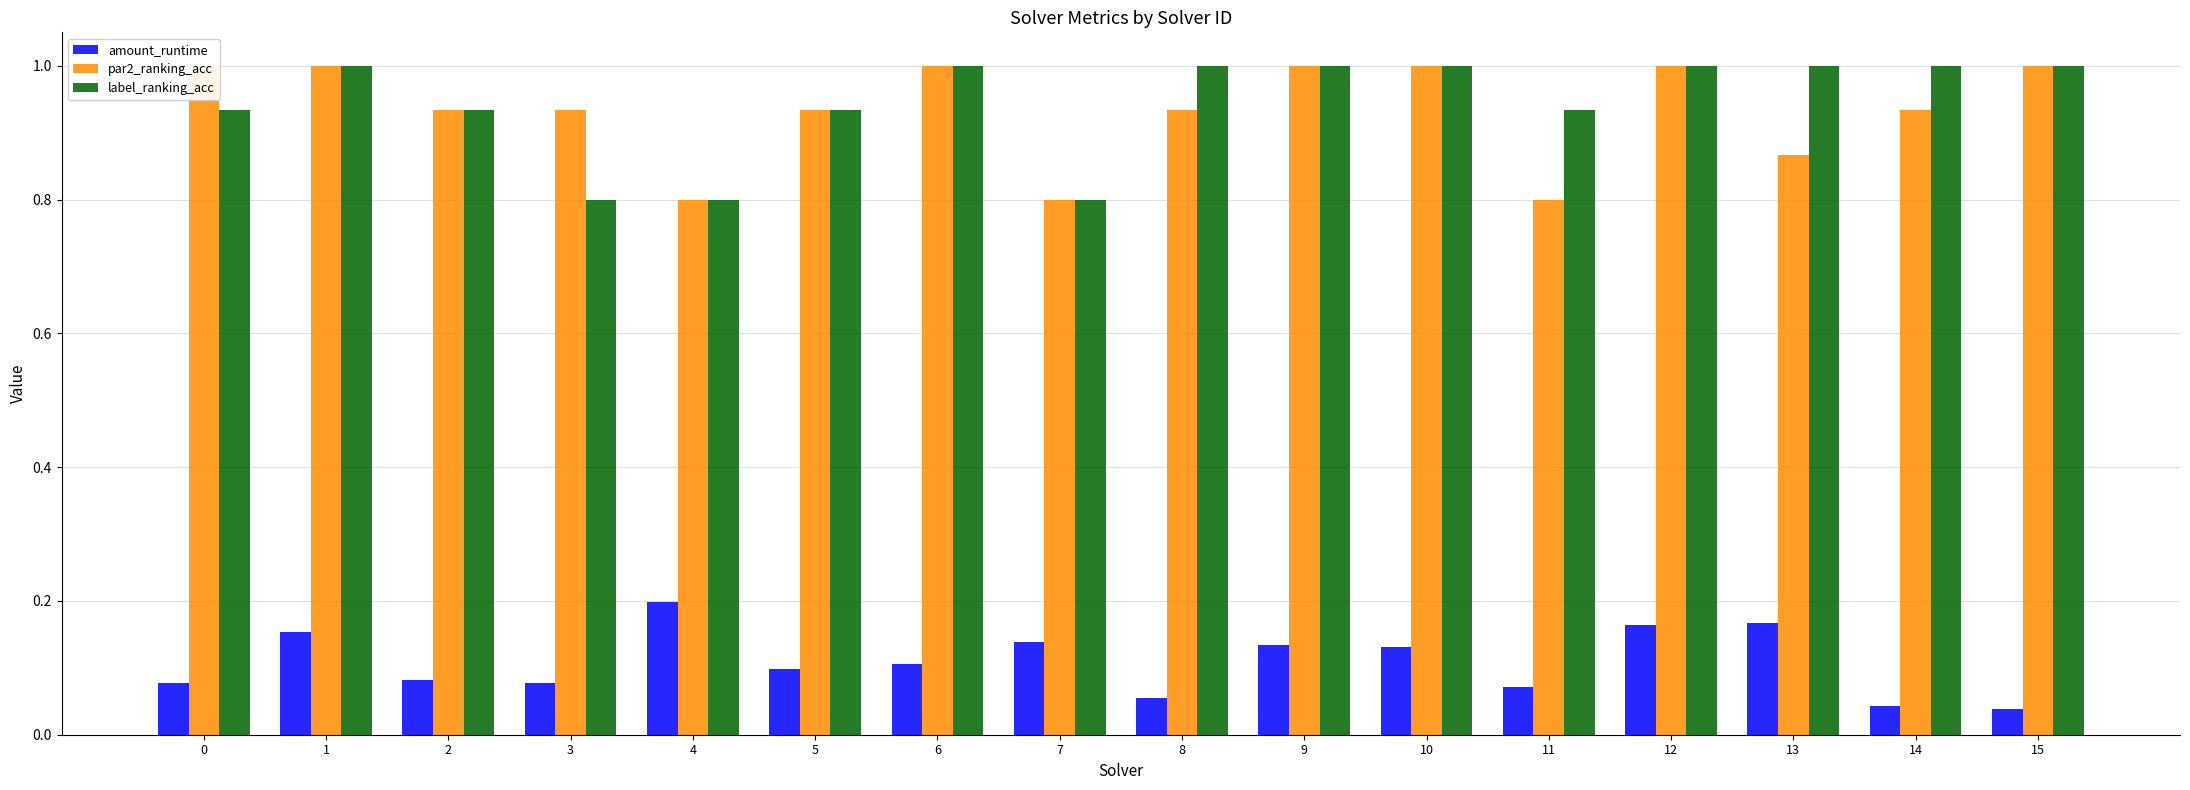

Count the number of data series in this chart.

3